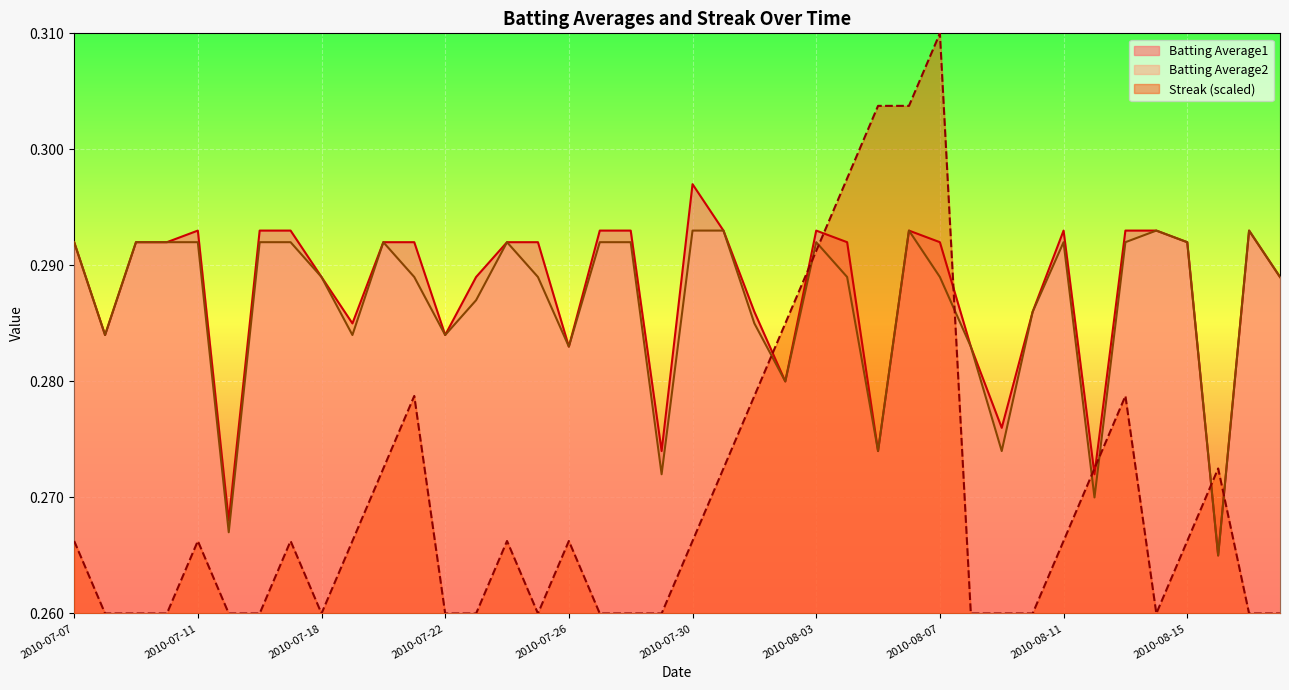

Between 2010-08-11 and 2010-07-16, which is larger?

2010-08-11